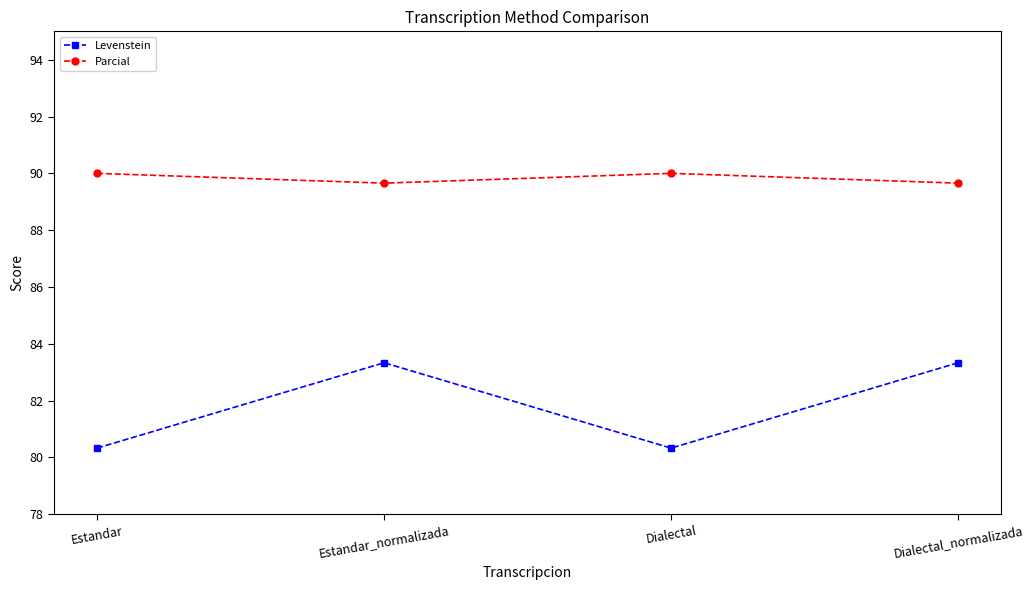

True or false: Levenstein has more than 0 interior local peaks.

True